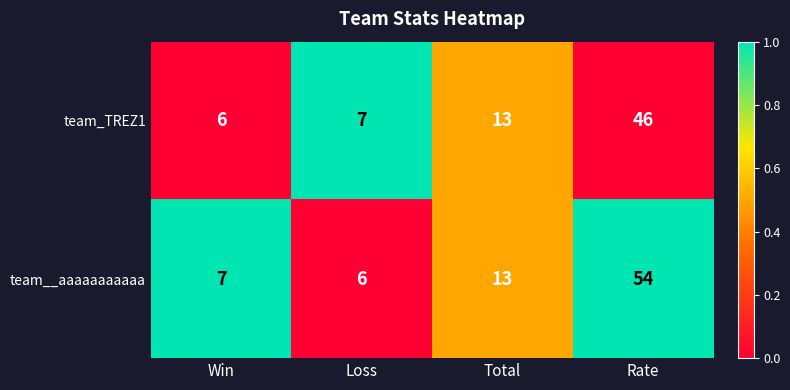

Which series has the largest total across all categories?

team__aaaaaaaaaaa